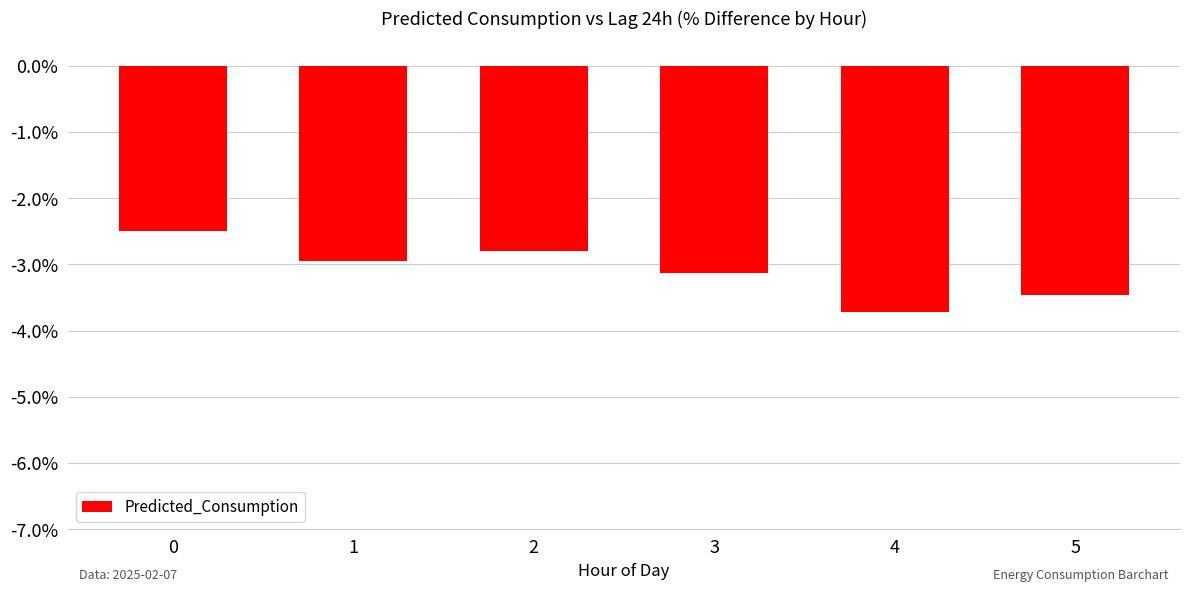

List the labels in order of value, largest first.

0, 2, 1, 3, 5, 4